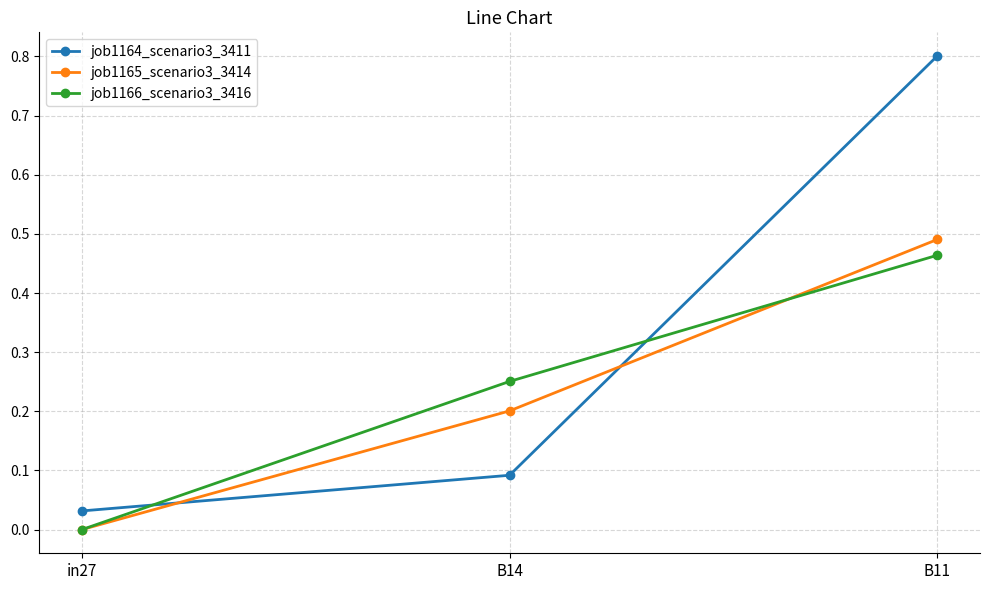

Which series changed the most between in27 and B11?

job1164_scenario3_3411